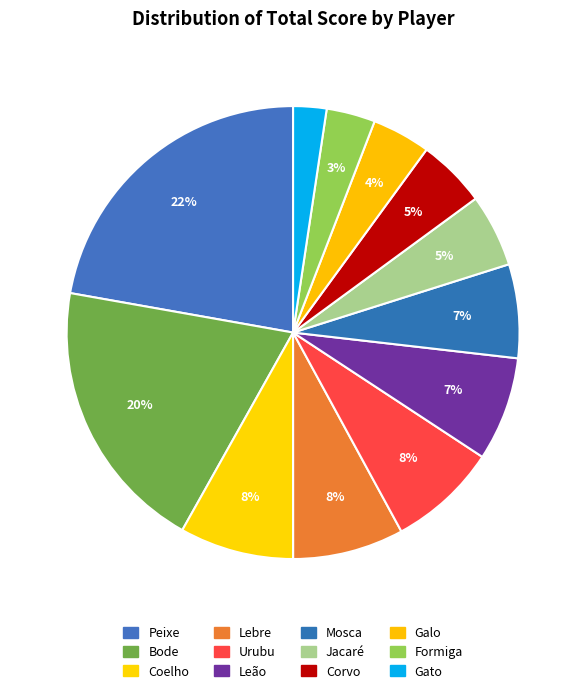

How many segments does this pie chart have?

12